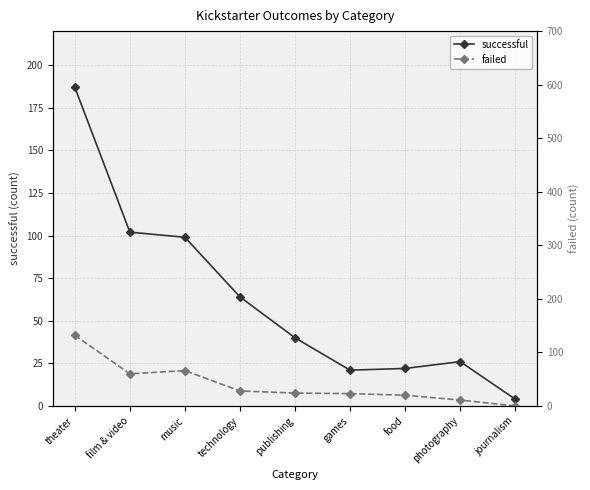

True or false: successful and failed intersect in this chart.

True